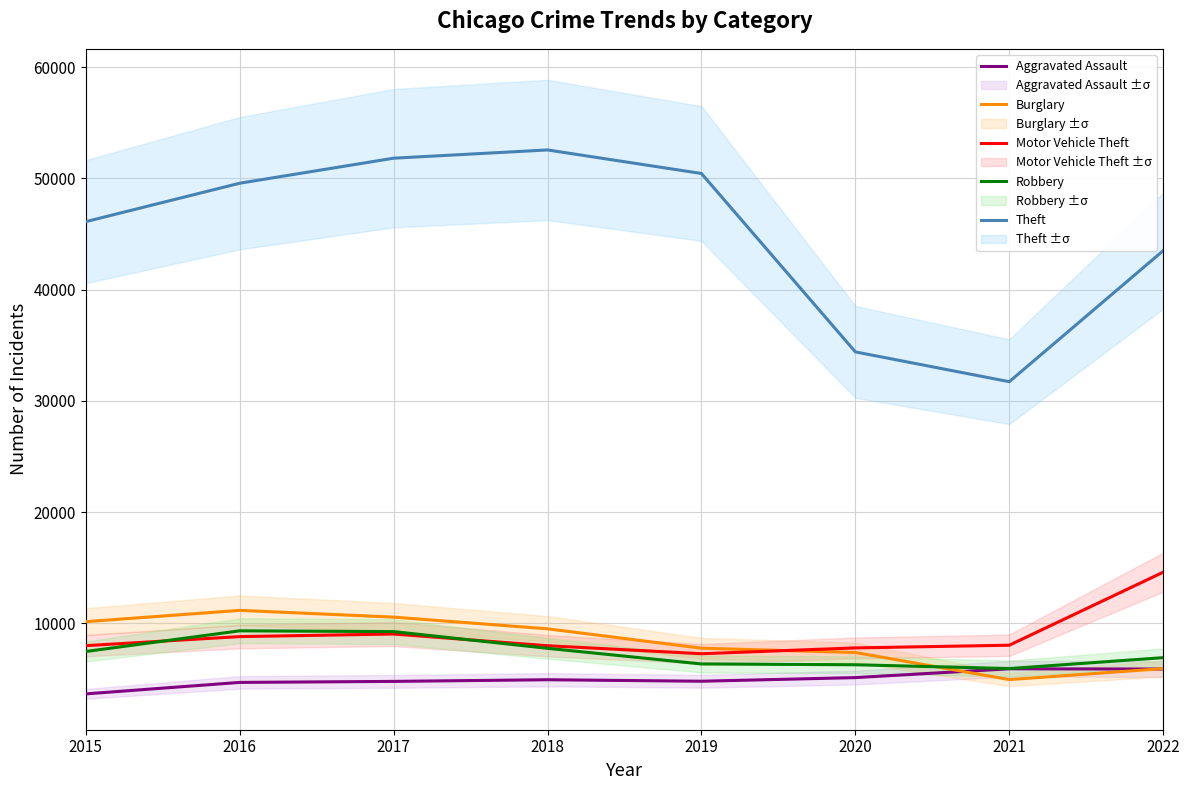

After their last crossing, which series has the higher values: Robbery or Burglary?

Robbery